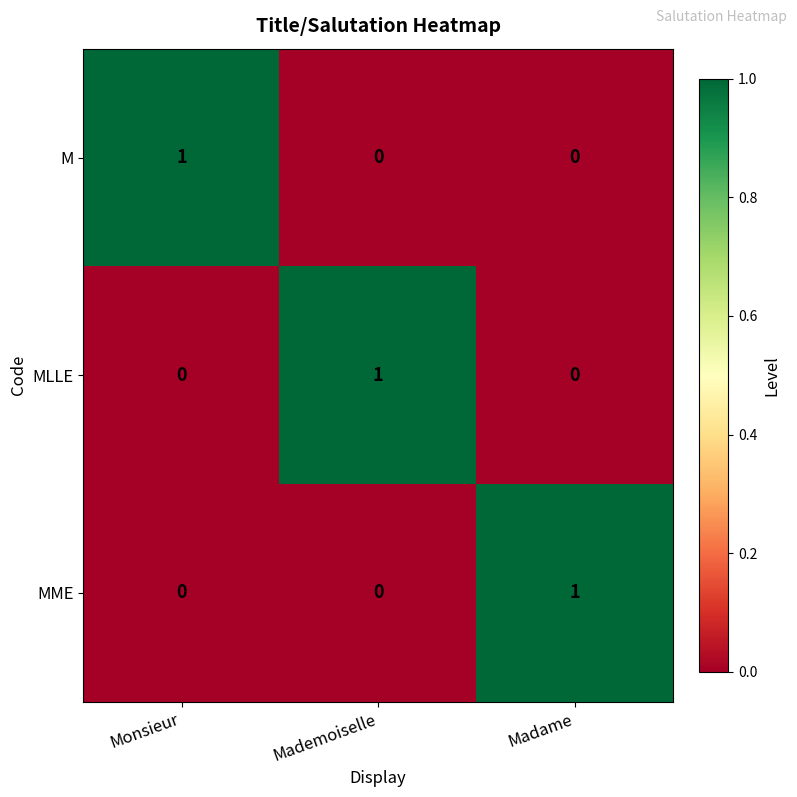

At how many categories does at least one series exceed 0?

3